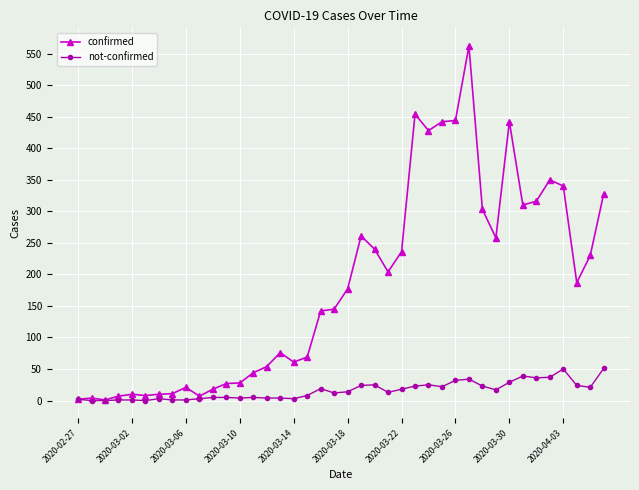

List the series in order of their peak value, highest first.

confirmed, not-confirmed